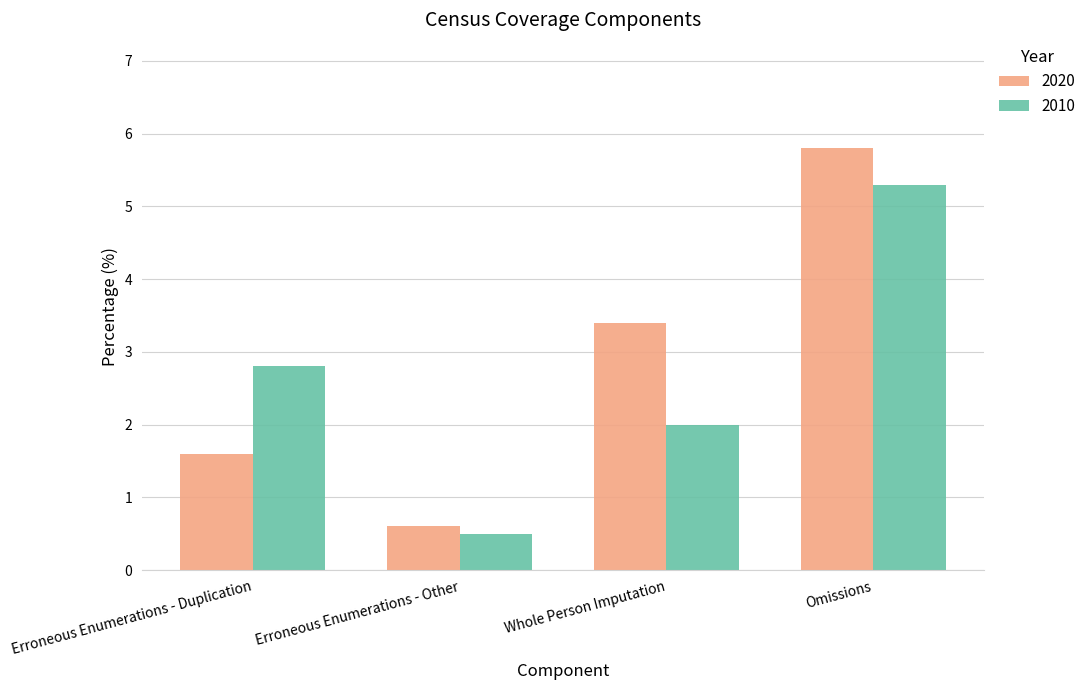

What is the highest value of the 2020 series?

5.8